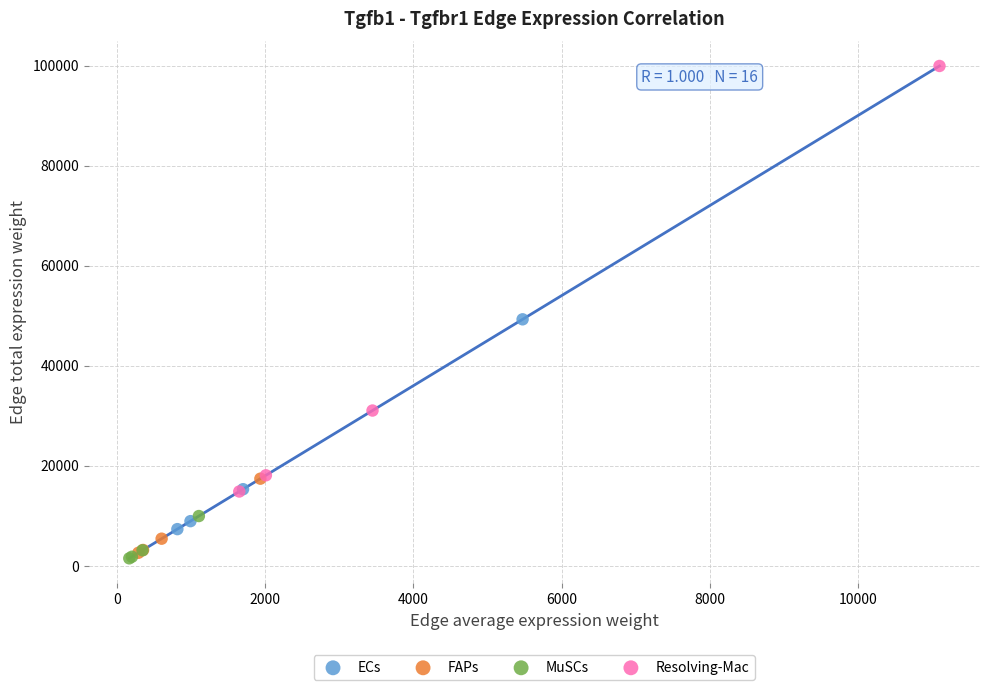

Which series has the largest Y range (max minus min)?

Resolving-Mac